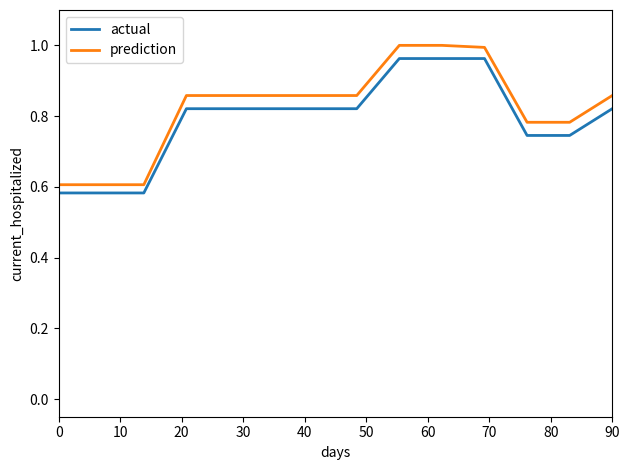

Which series has the widest spread of values?

prediction